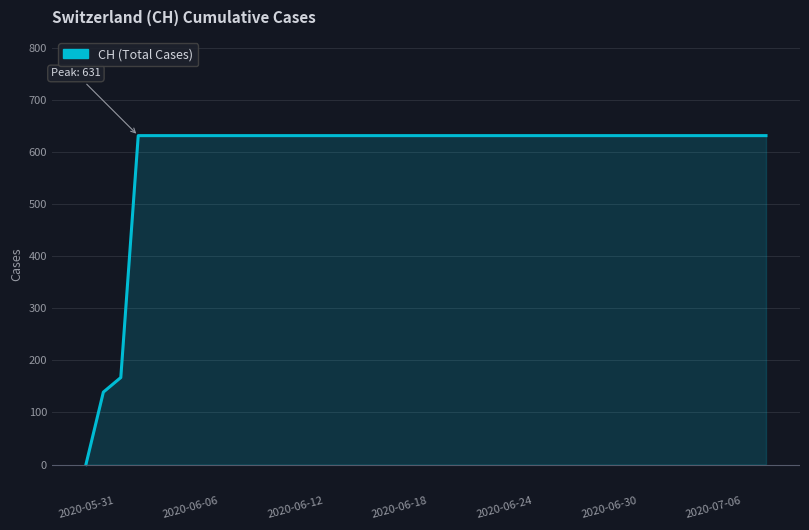

What is the difference between the maximum and minimum values?

631